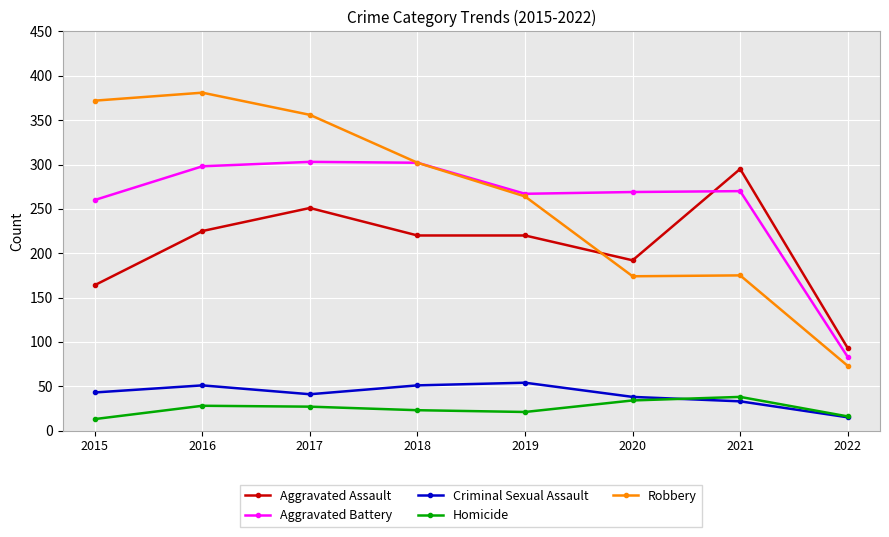

List the series in order of their peak value, highest first.

Robbery, Aggravated Battery, Aggravated Assault, Criminal Sexual Assault, Homicide